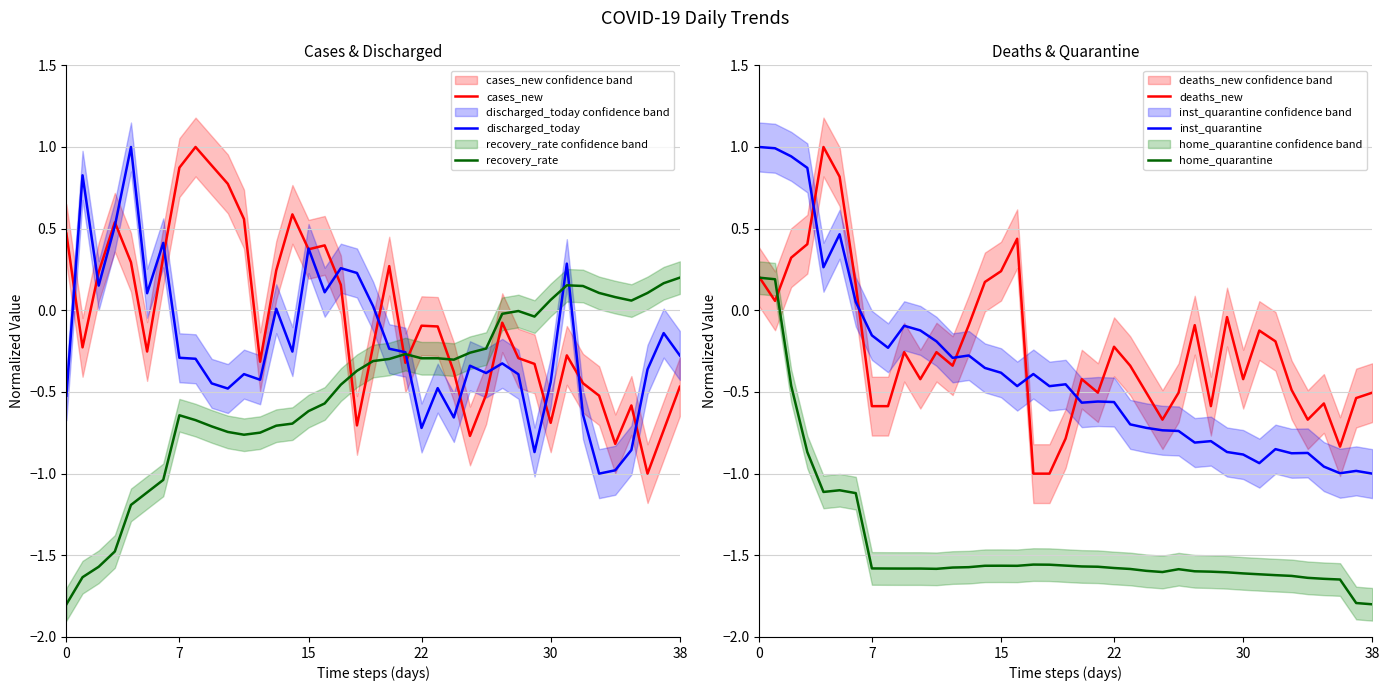

What is the average value of the deaths_new series?

-0.2